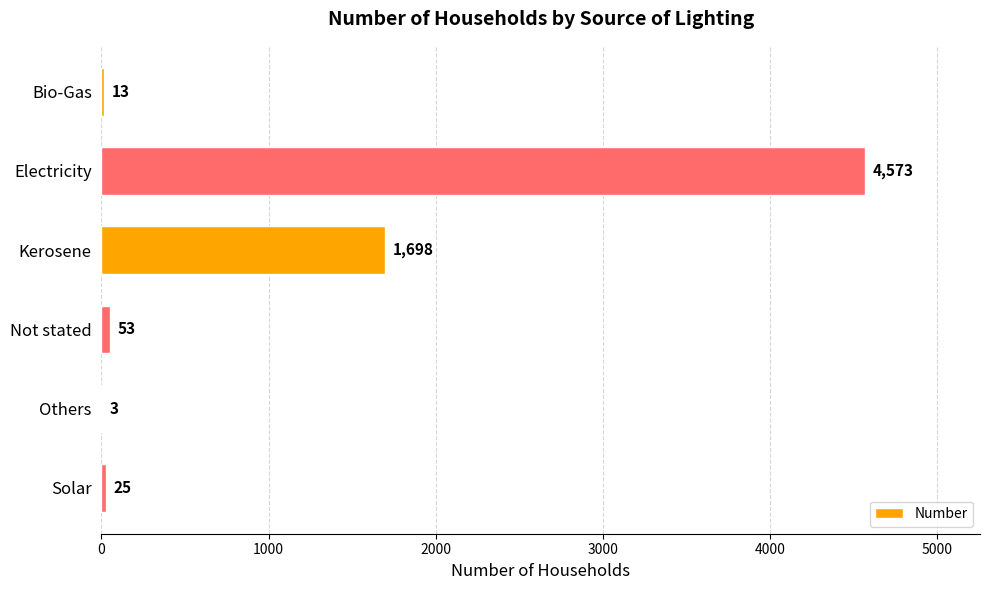

Reading top to bottom, list all the values displayed in this chart.

Bio-Gas=13	Electricity=4573	Kerosene=1698	Not stated=53	Others=3	Solar=25